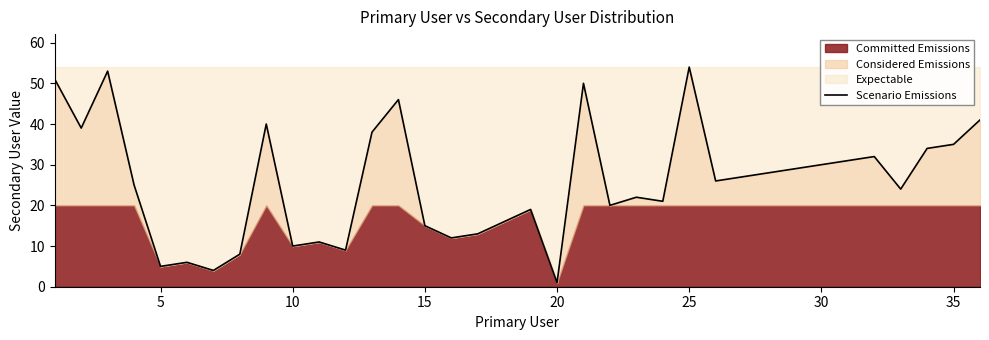

The Scenario Emissions series shows 30 at 30. True or false?

True